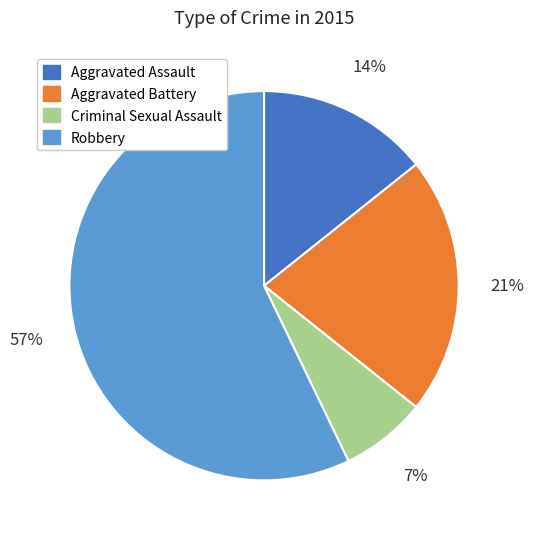

What percentage is the Aggravated Battery slice, to the nearest percent?

21%